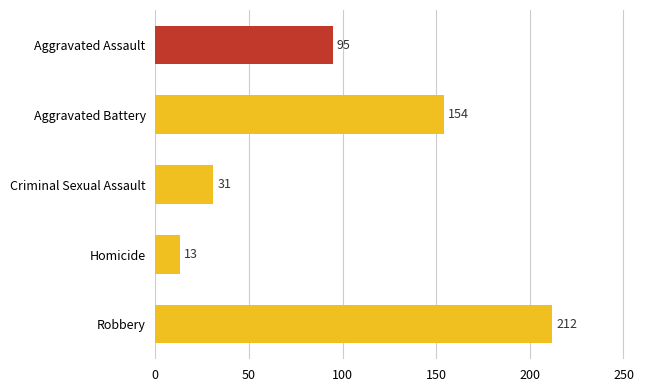

What is the sum of all values?

505